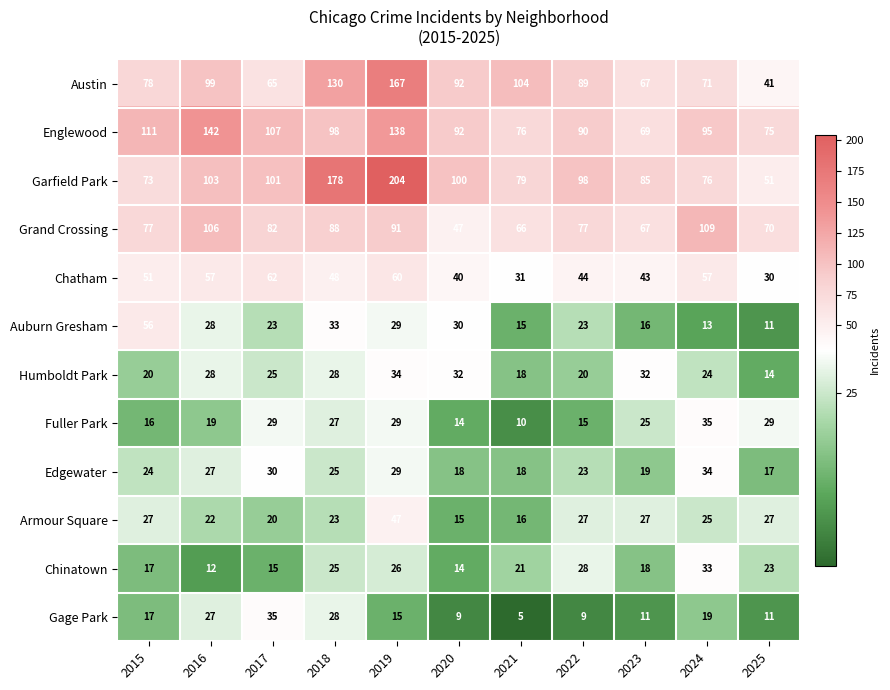

What is the difference between the Englewood values at 2022 and 2019?

48